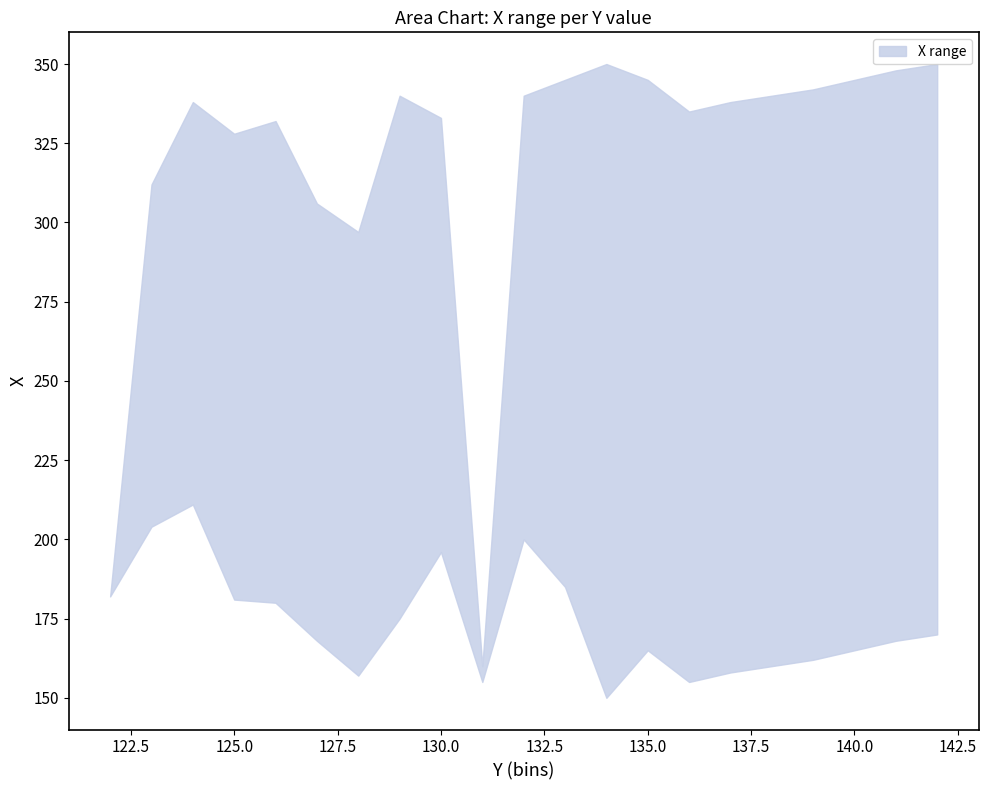

Where is Y_max nearest to the value 126?

10